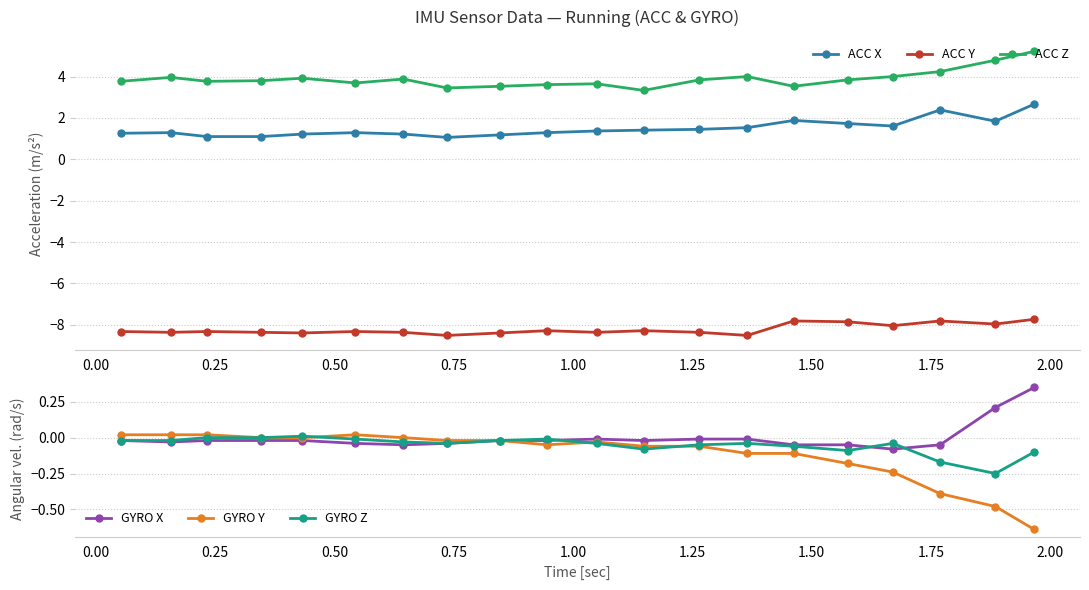

How many lines are shown in the chart?

6